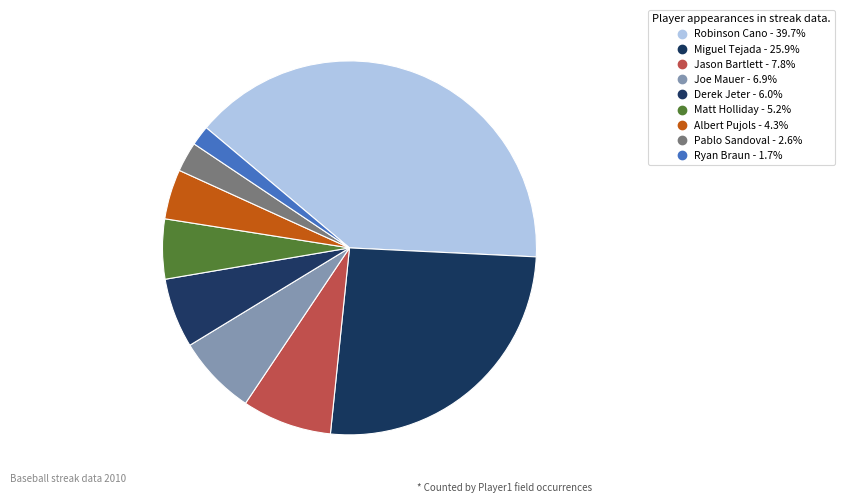

True or false: Derek Jeter accounts for 1% of the total.

False